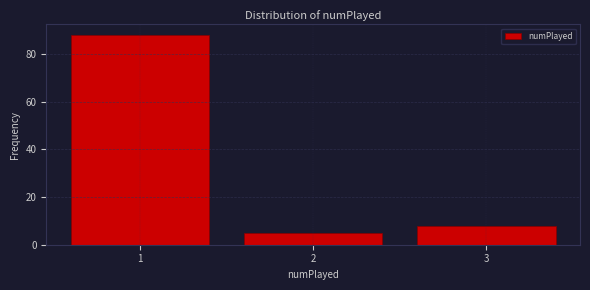

Reading left to right, what are all the values shown in this chart?

88	5	8